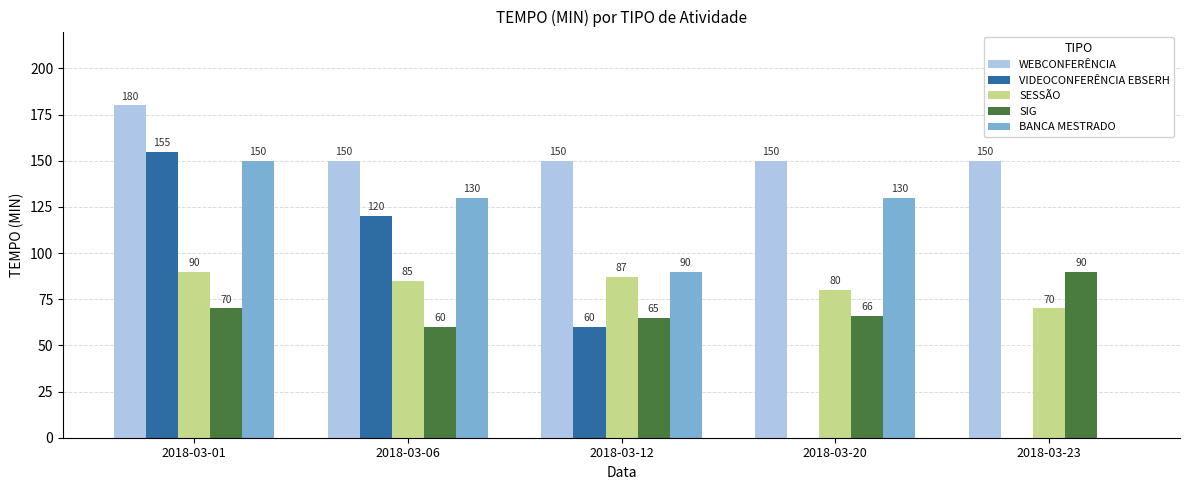

What is the greatest value displayed?

180